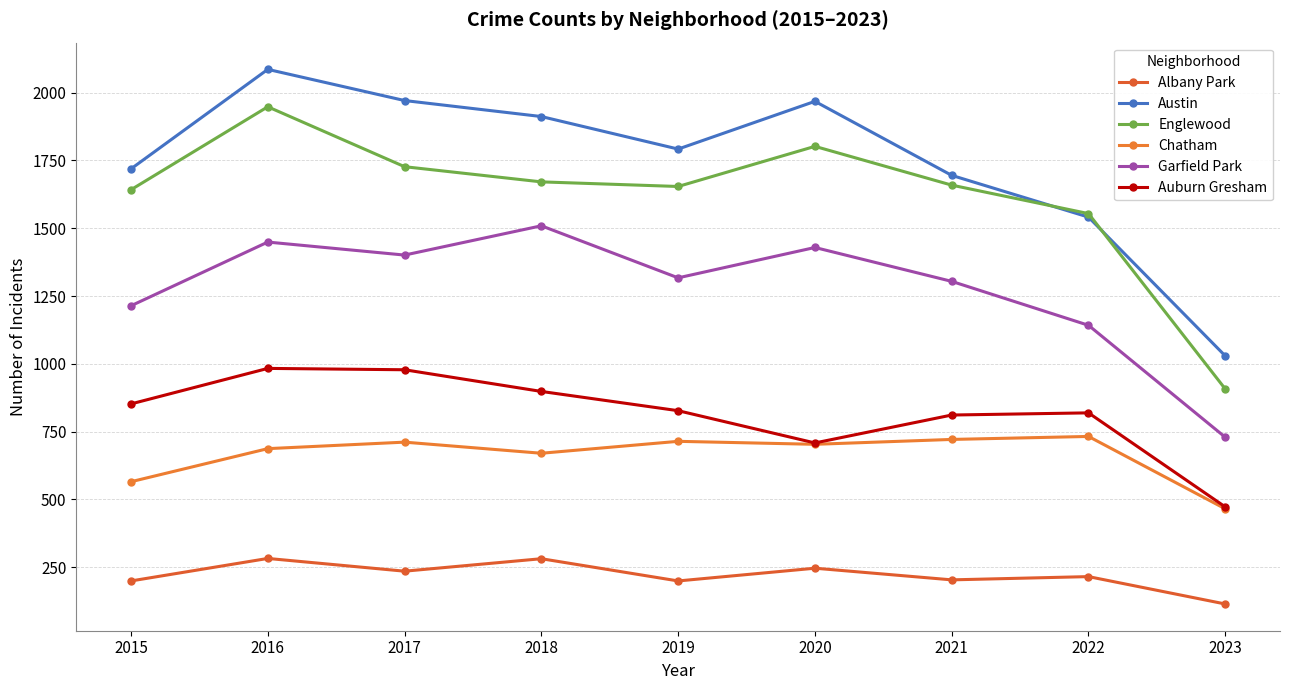

The Auburn Gresham series shows 176 at 2021. True or false?

False